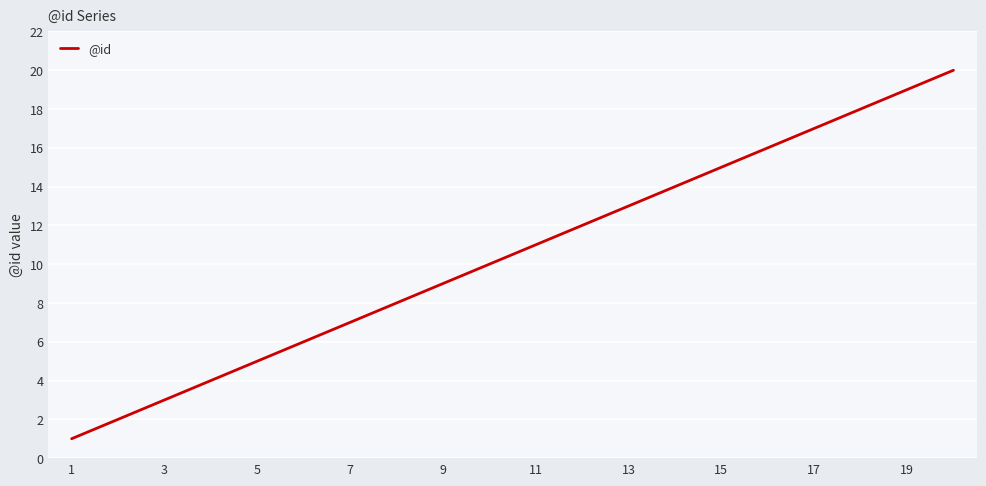

What is the maximum value shown in the chart?

20